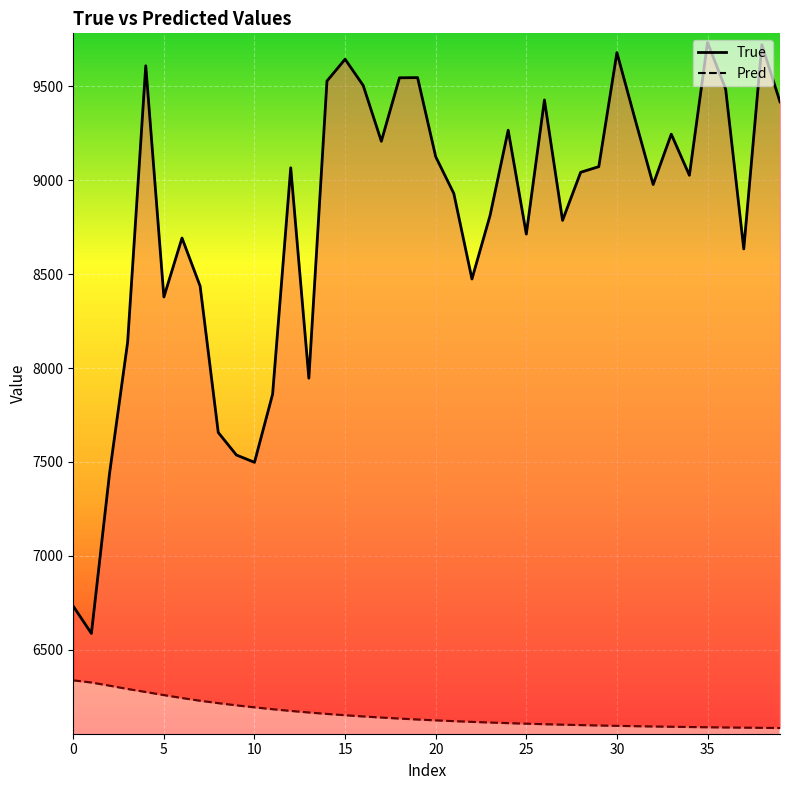

How many data points in Pred are above 6128?

20